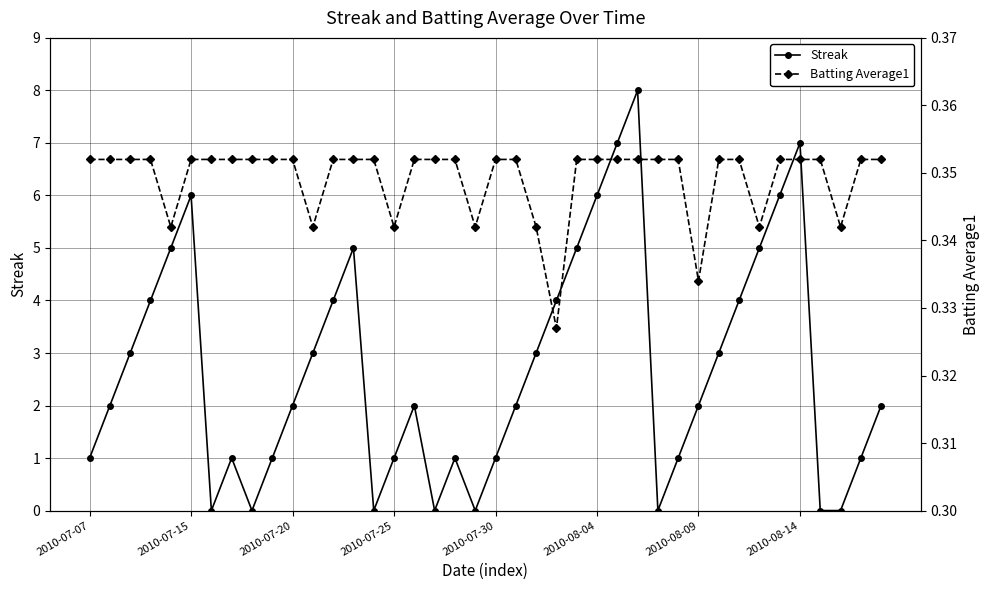

True or false: Streak has more than 0 points higher than both neighbors.

True